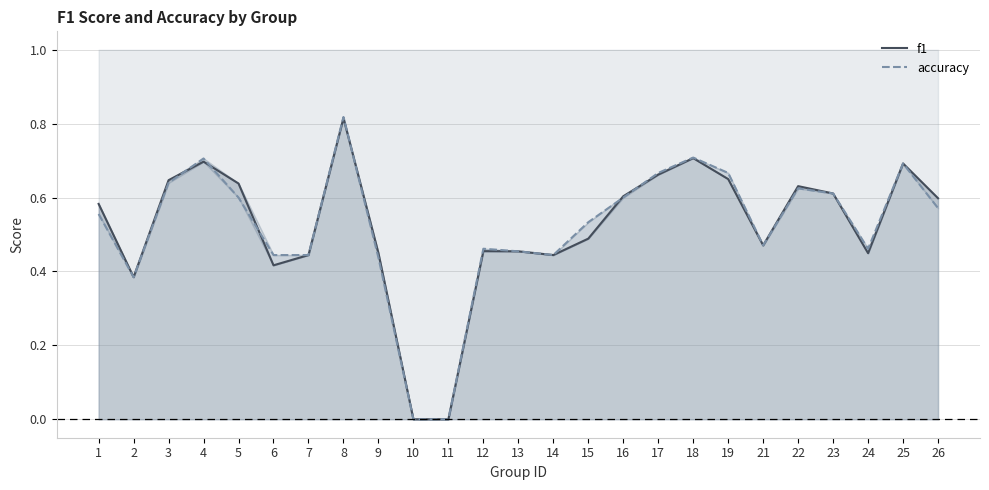

Which series has the widest spread of values?

accuracy